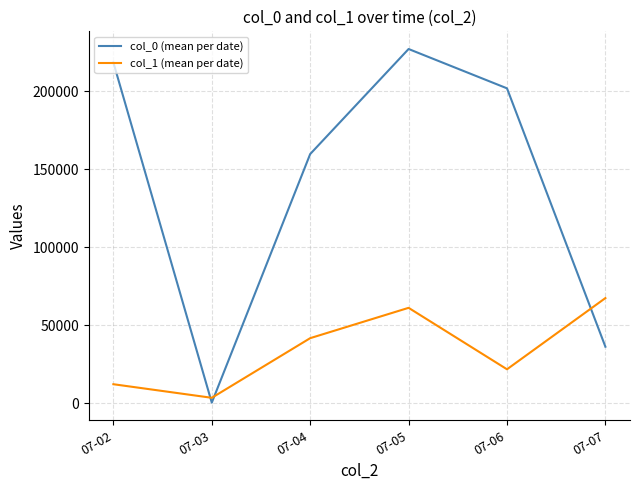

The value of col_1 (mean per date) at 07-05 is 85221.1. True or false?

False